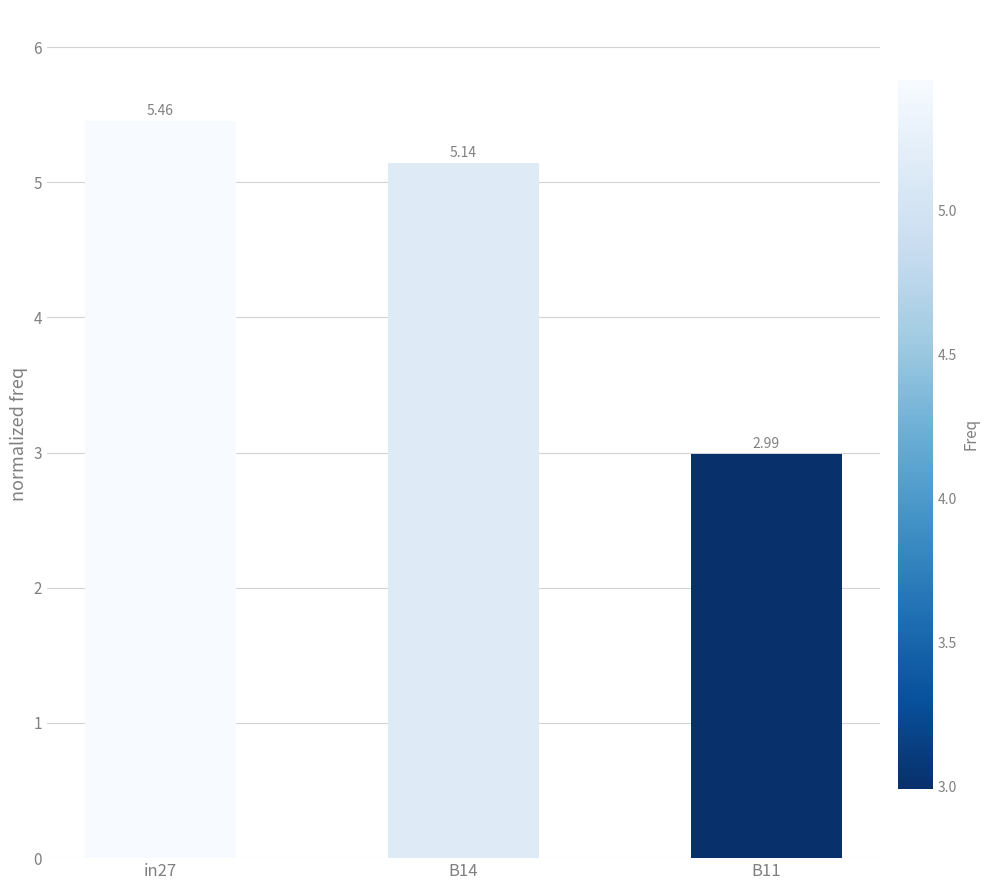

What is the sum of all values?

13.6